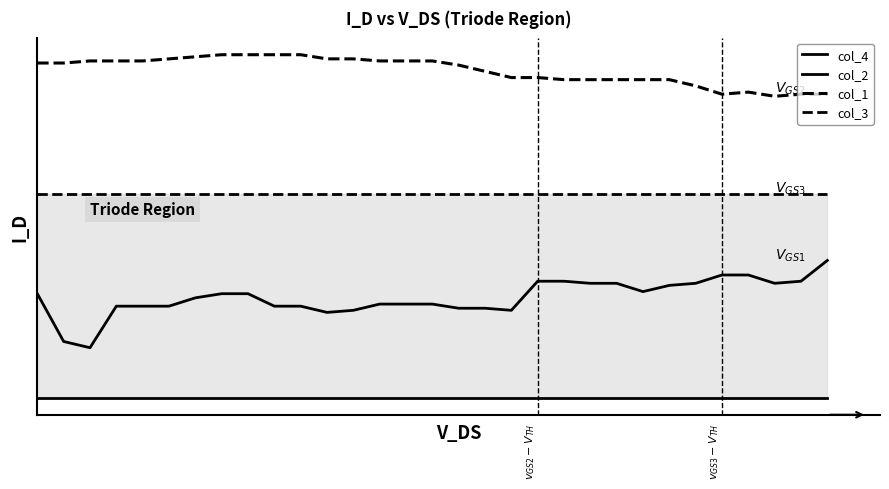

Reading right to left, list all the values displayed in this chart.

col_4: 30=0	29=0	28=0	27=0	26=0	25=0	24=0	23=0	22=0	21=0	20=0	19=0	18=0	17=0	16=0	15=0	14=0	13=0	12=0	11=0	10=0	9=0	8=0	7=0	6=0	5=0	4=0	3=0	2=0	1=0	0=0
col_2: 30=66	29=56	28=55	27=59	26=59	25=55	24=54	23=51	22=55	21=55	20=56	19=56	18=42	17=43	16=43	15=45	14=45	13=45	12=42	11=41	10=44	9=44	8=50	7=50	6=48	5=44	4=44	3=44	2=24	1=27	0=50
col_1: 30=146	29=146	28=145	27=147	26=146	25=150	24=153	23=153	22=153	21=153	20=153	19=154	18=154	17=157	16=160	15=162	14=162	13=162	12=163	11=163	10=165	9=165	8=165	7=165	6=164	5=163	4=162	3=162	2=162	1=161	0=161
col_3: 30=98	29=98	28=98	27=98	26=98	25=98	24=98	23=98	22=98	21=98	20=98	19=98	18=98	17=98	16=98	15=98	14=98	13=98	12=98	11=98	10=98	9=98	8=98	7=98	6=98	5=98	4=98	3=98	2=98	1=98	0=98